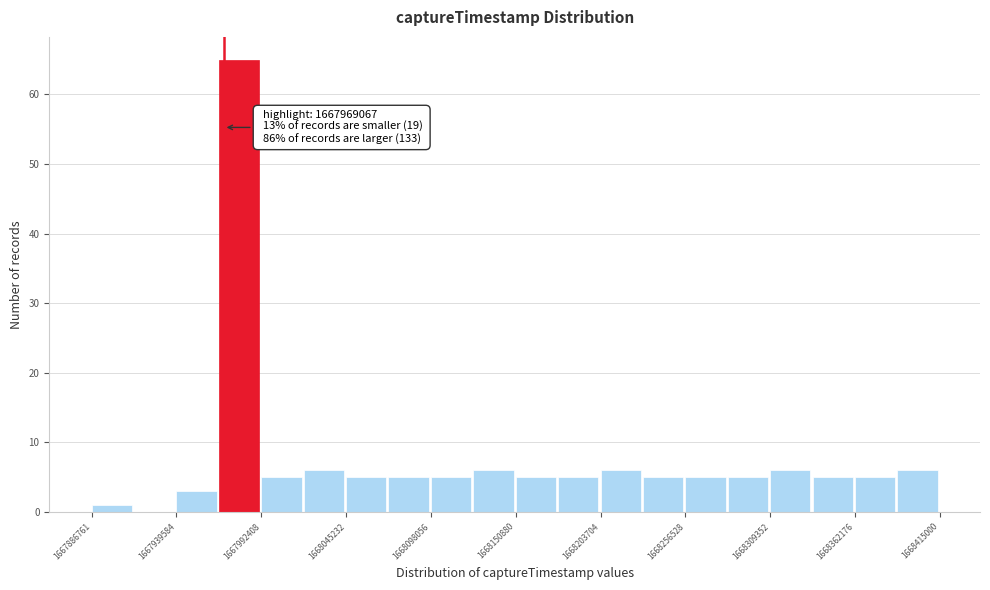

Read against the x-axis, roughly where is the centre of the tallest bar?

1667980000